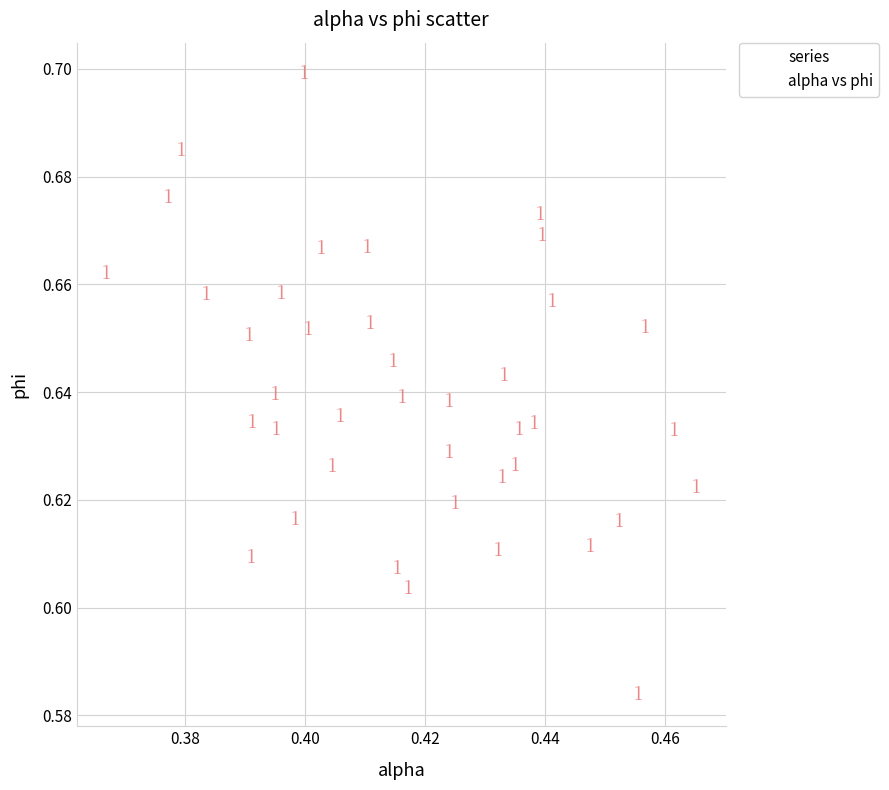

How many data points are displayed?

40